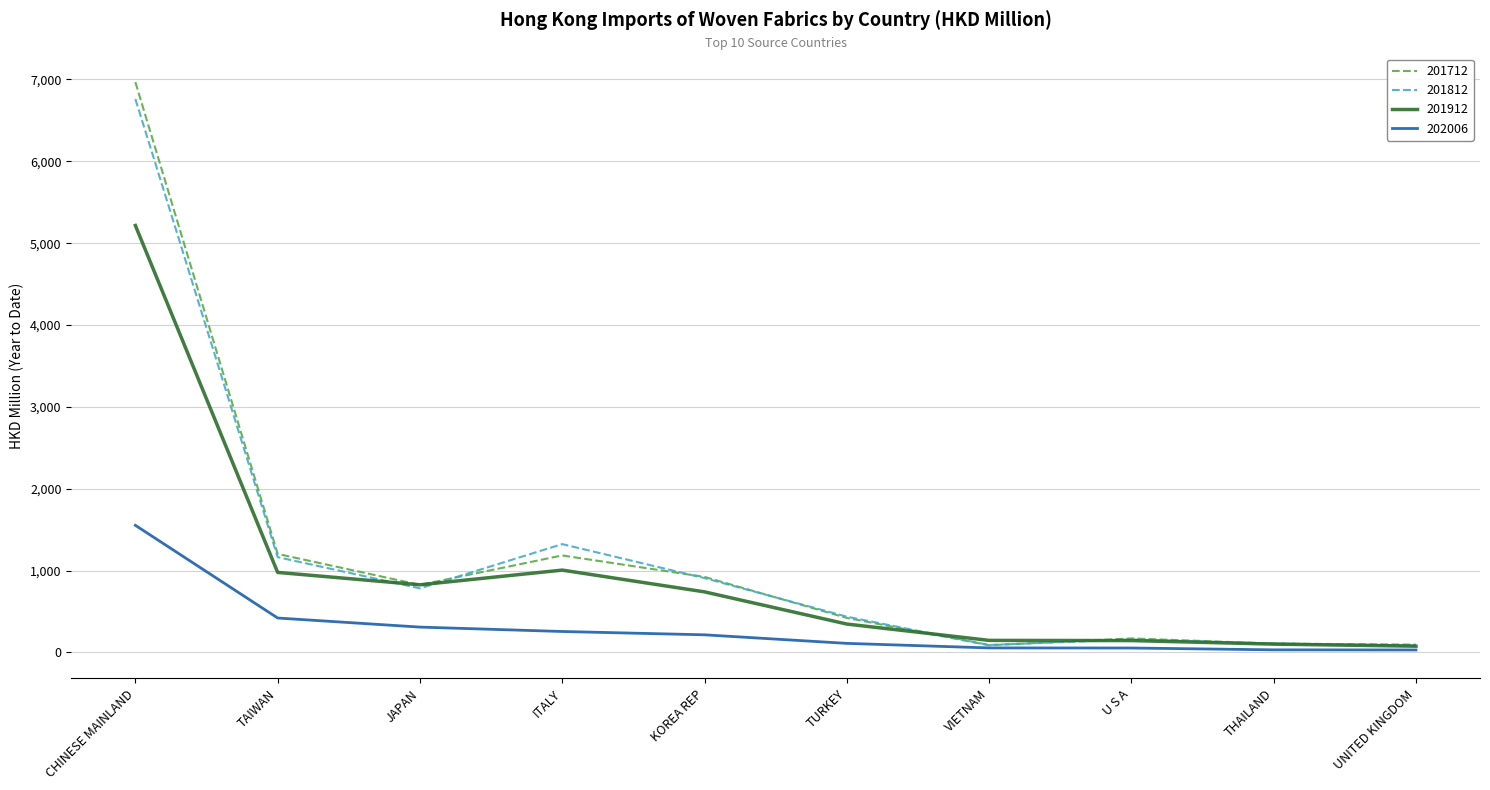

Which series has the largest range (max minus min)?

201712